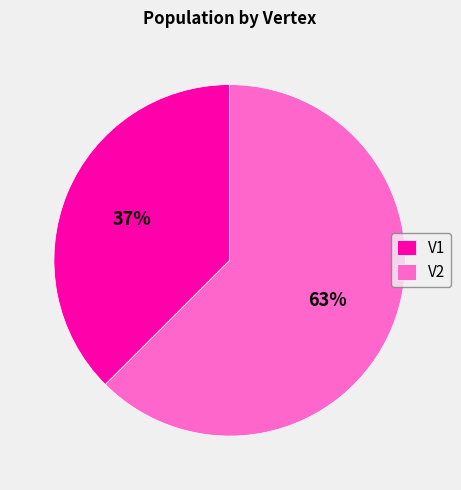

Does any single category account for the majority?

Yes